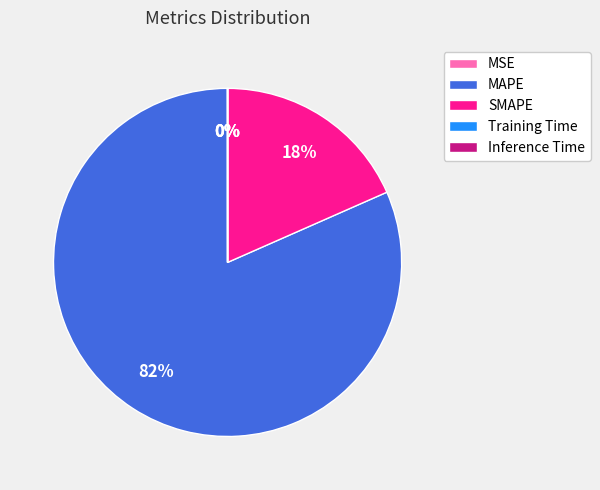

Which slice represents more than half of the pie?

MAPE